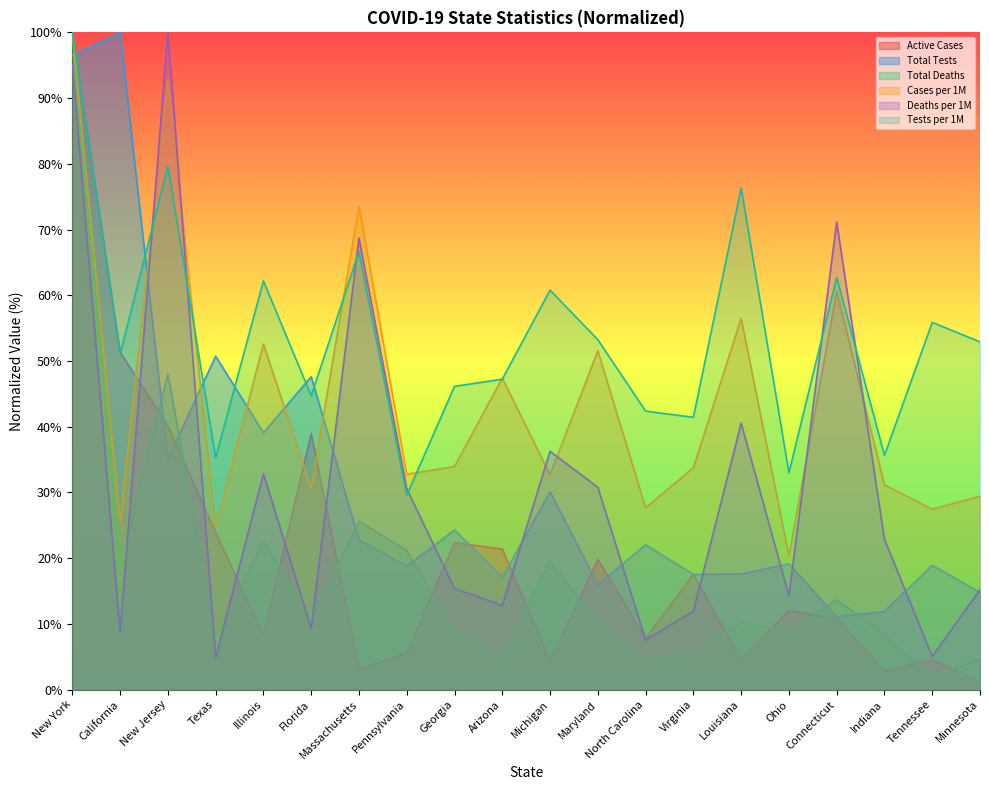

Which category has the highest value across all series?

New York